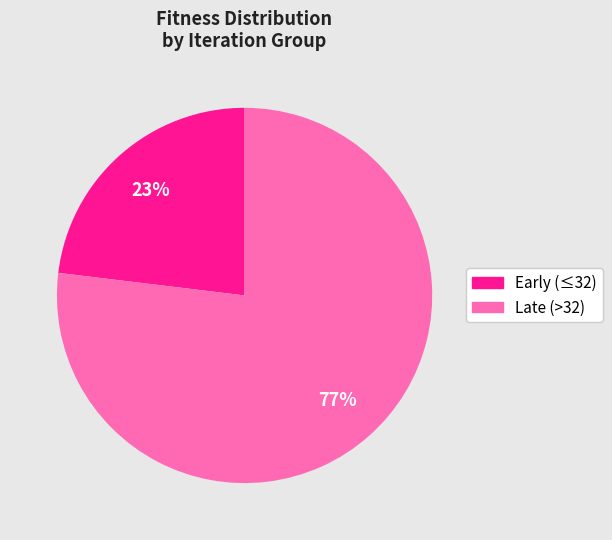

To the nearest percent, what is the difference between the largest and smallest slice percentages?

54%